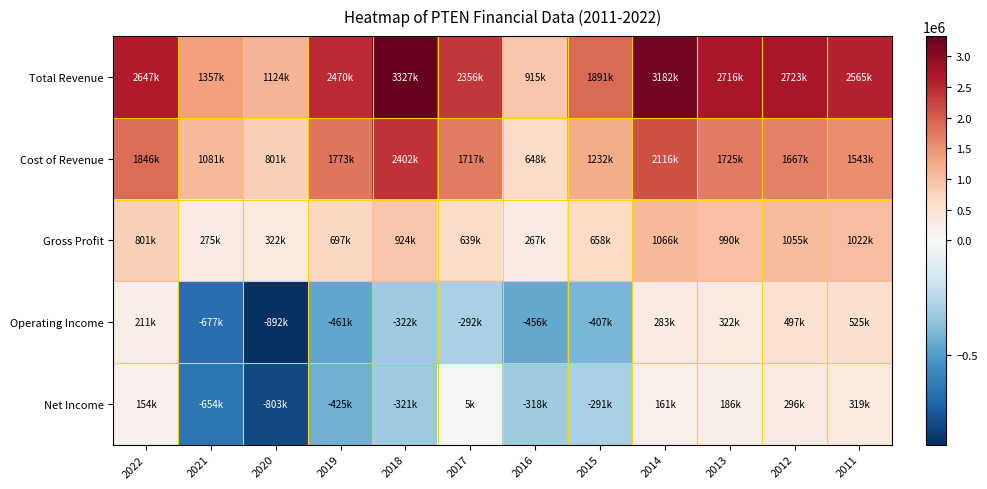

What is the total value across all series at 2013?

5940400